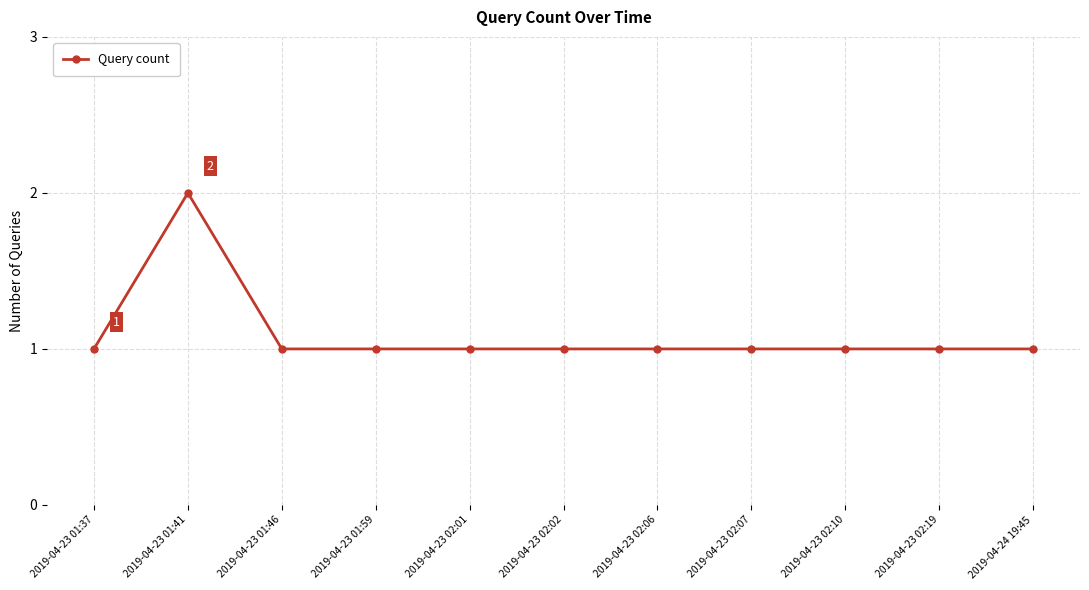

The value at 2019-04-23 02:01 is 1. True or false?

True